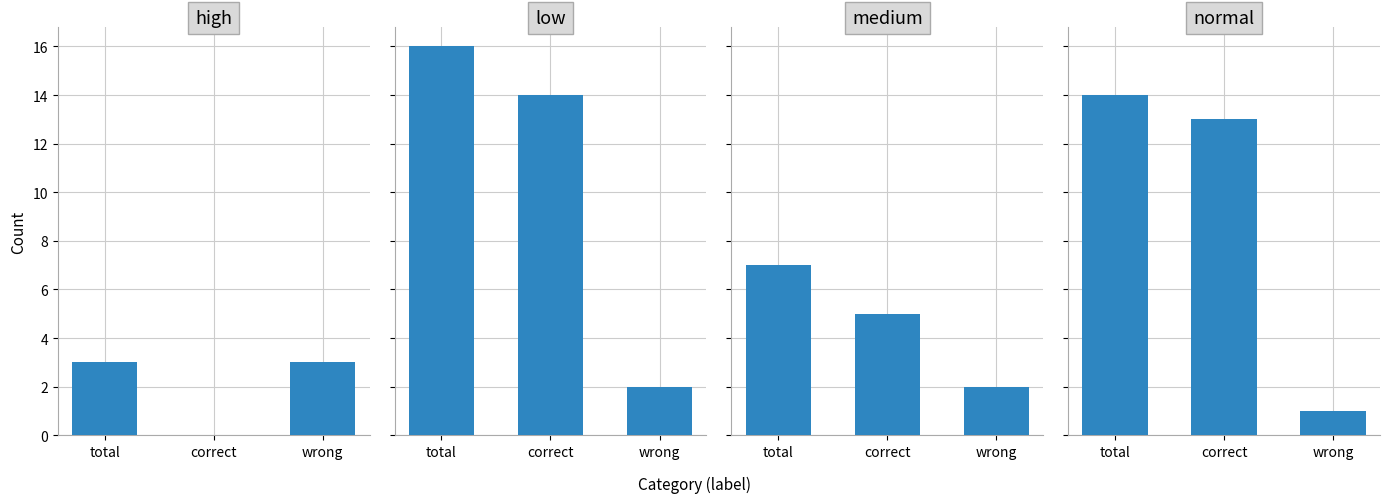

How many bars are there in each group?

4